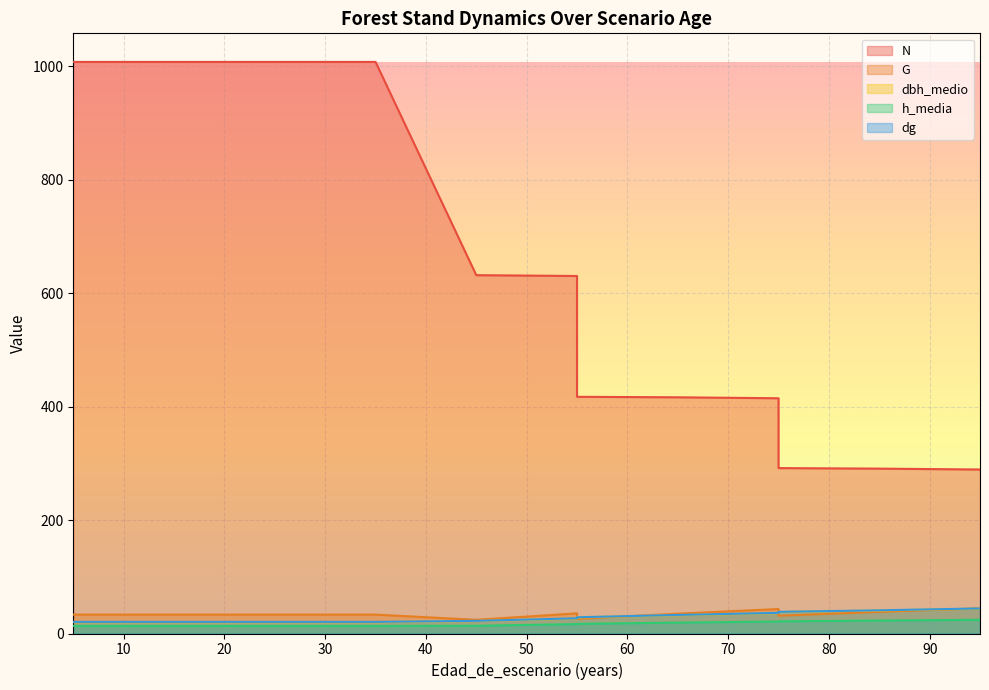

Reading left to right, transcribe all the data shown in this chart.

N: 1008.0	1008.0	1008.0	1008.0	1008.0	1008.0	1008.0	631.9	630.5	417.4	416.6	414.9	291.7	290.8	289.2
G: 33.3	33.3	33.3	33.3	33.3	33.3	33.3	24.1	35.6	25.8	35.0	43.2	31.3	38.2	44.4
dbh_medio: 20.2	20.0	20.0	20.0	20.0	20.0	20.0	22.0	26.3	28.4	32.3	36.0	38.0	40.5	43.8
h_media: 13.5	13.3	13.3	13.3	13.3	13.3	13.3	13.6	16.6	16.9	19.2	21.1	21.4	22.8	24.2
dg: 20.5	20.5	20.5	20.5	20.5	20.5	20.5	22.3	26.8	28.6	32.7	36.4	38.2	40.9	44.2